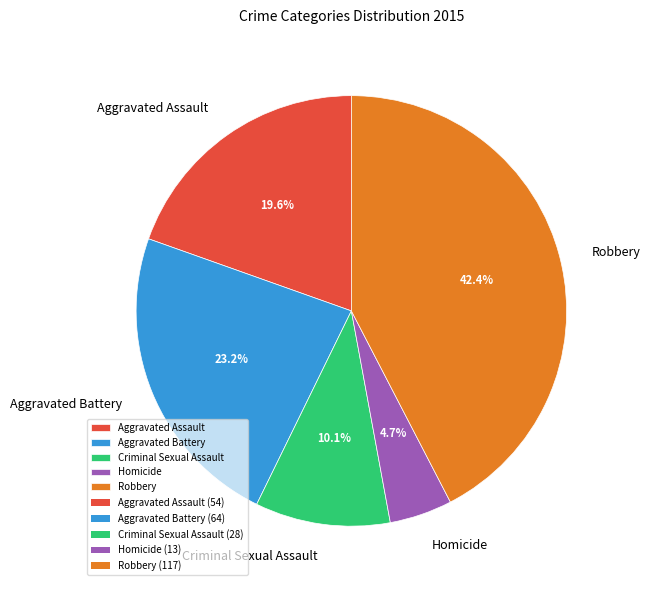

What percentage is the Homicide slice, to the nearest percent?

5%